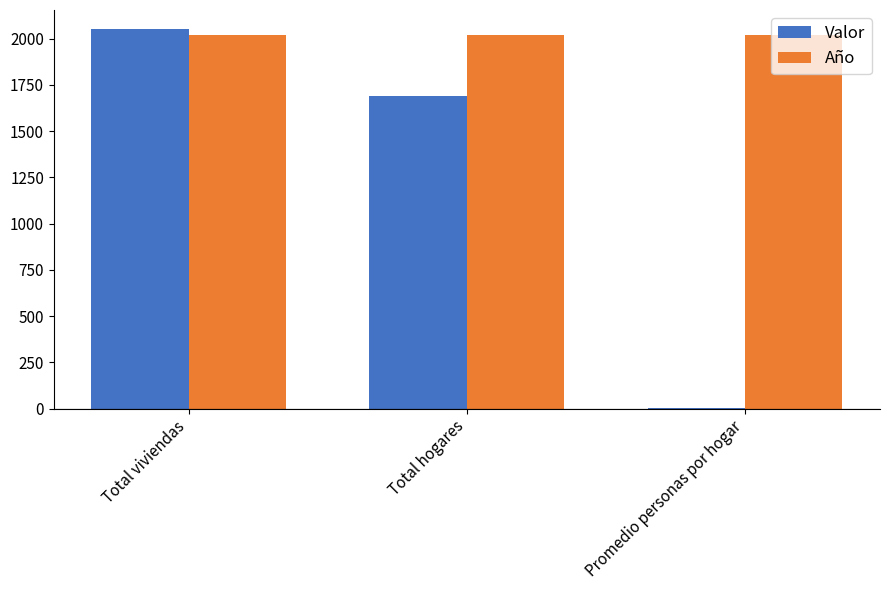

How many data points does each series have?

3